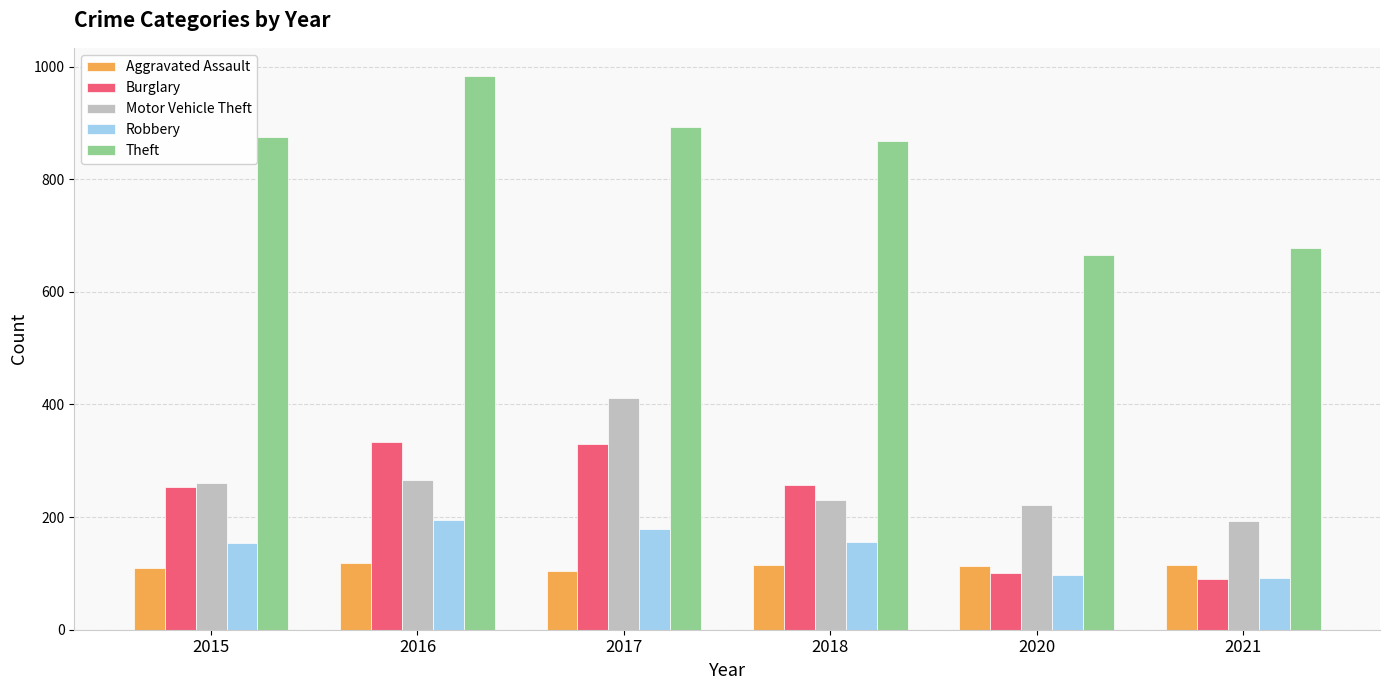

Which series has the largest total across all categories?

Theft